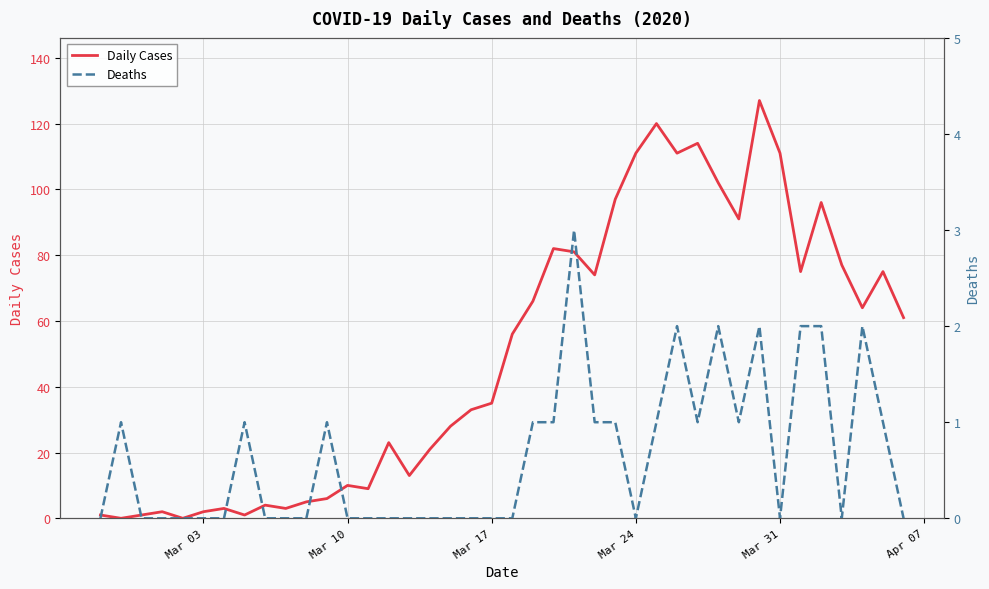

Is it true that Daily Cases equals 10 at Mar 10?

True